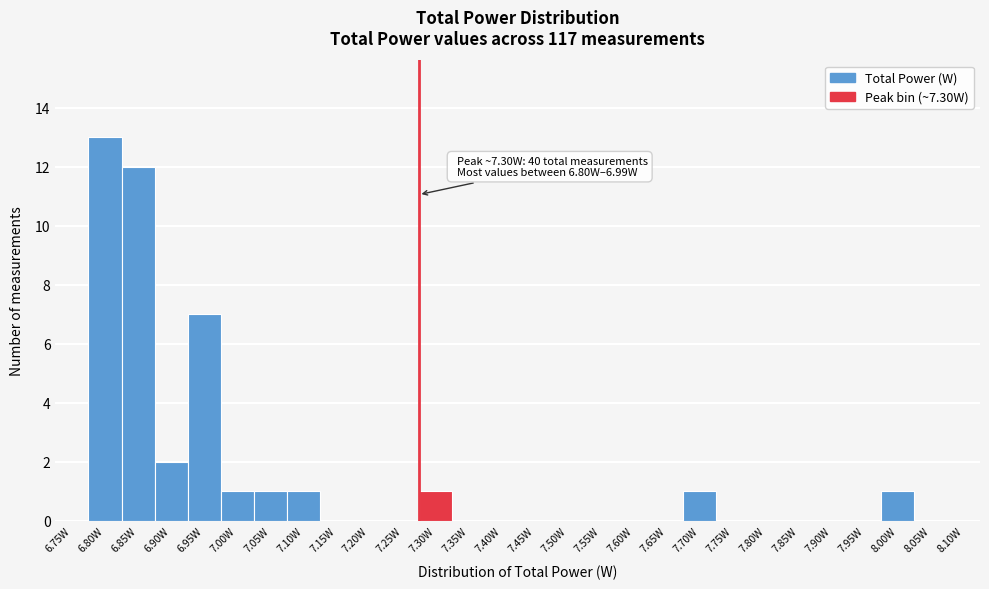

Reading left to right, what are all the values shown in this chart?

6.75W=0	6.80W=13	6.85W=12	6.90W=2	6.95W=7	7.00W=1	7.05W=1	7.10W=1	7.15W=0	7.20W=0	7.25W=0	7.30W=1	7.35W=0	7.40W=0	7.45W=0	7.50W=0	7.55W=0	7.60W=0	7.65W=0	7.70W=1	7.75W=0	7.80W=0	7.85W=0	7.90W=0	7.95W=0	8.00W=1	8.05W=0	8.10W=0